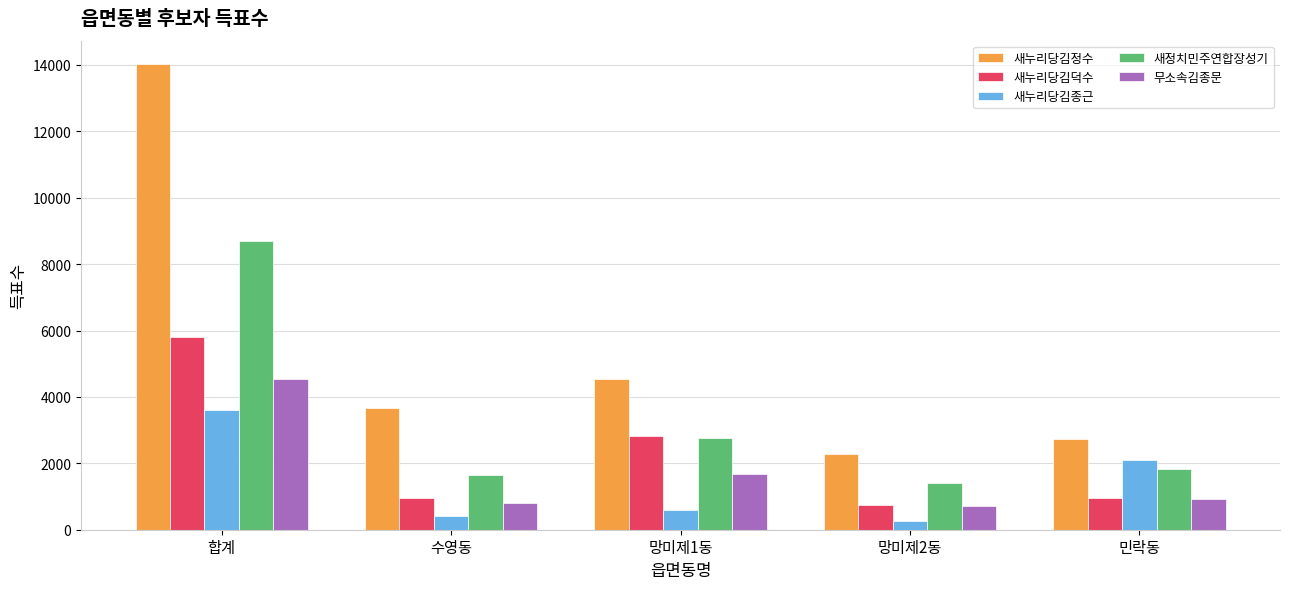

What is the value of the 새정치민주연합장성기 bar at the 1st from the left?

8682